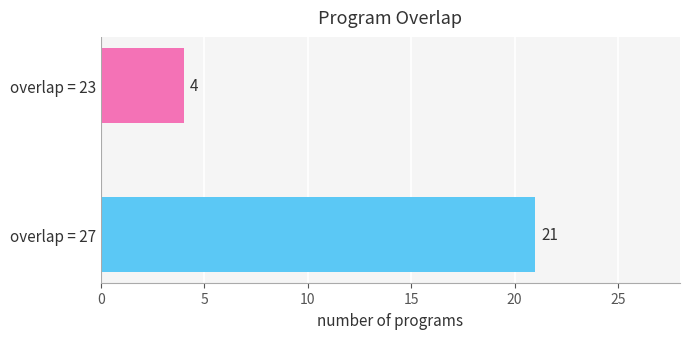

What is the smallest value displayed?

4